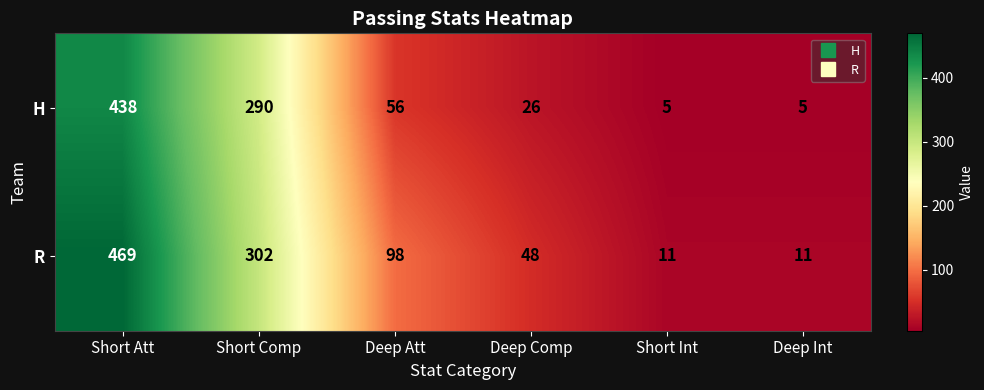

What is the total value across all series at Short Comp?

592